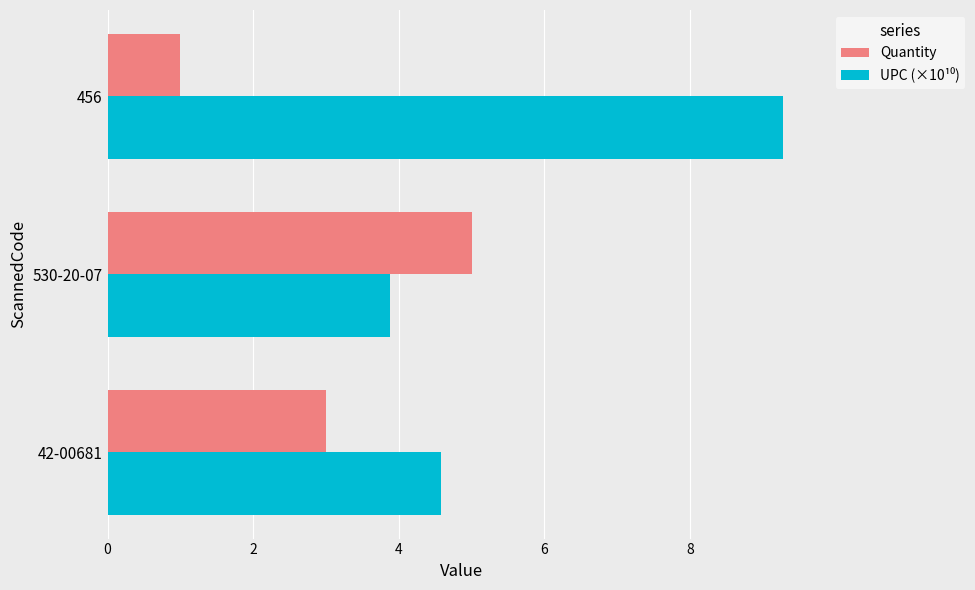

True or false: Quantity has a value of 1.8 at 530-20-07.

False